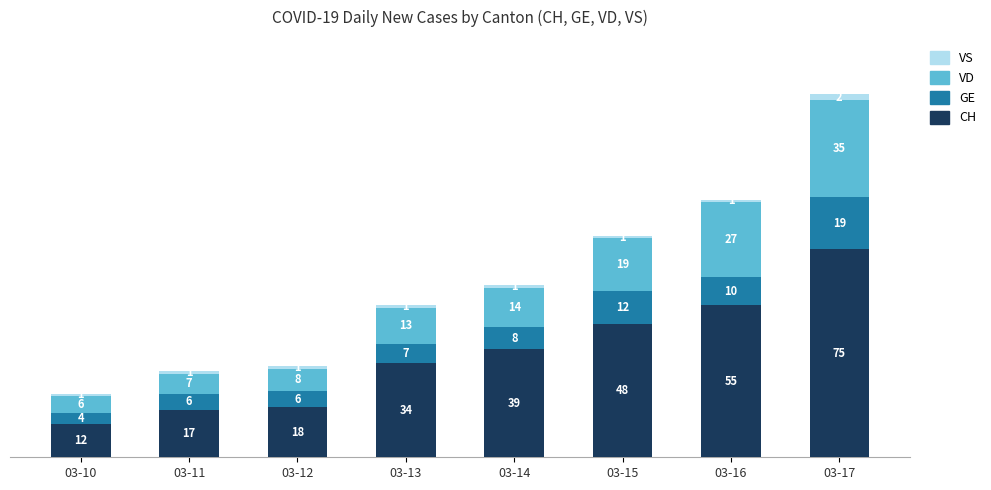

The CH series shows 34 at 03-13. True or false?

True